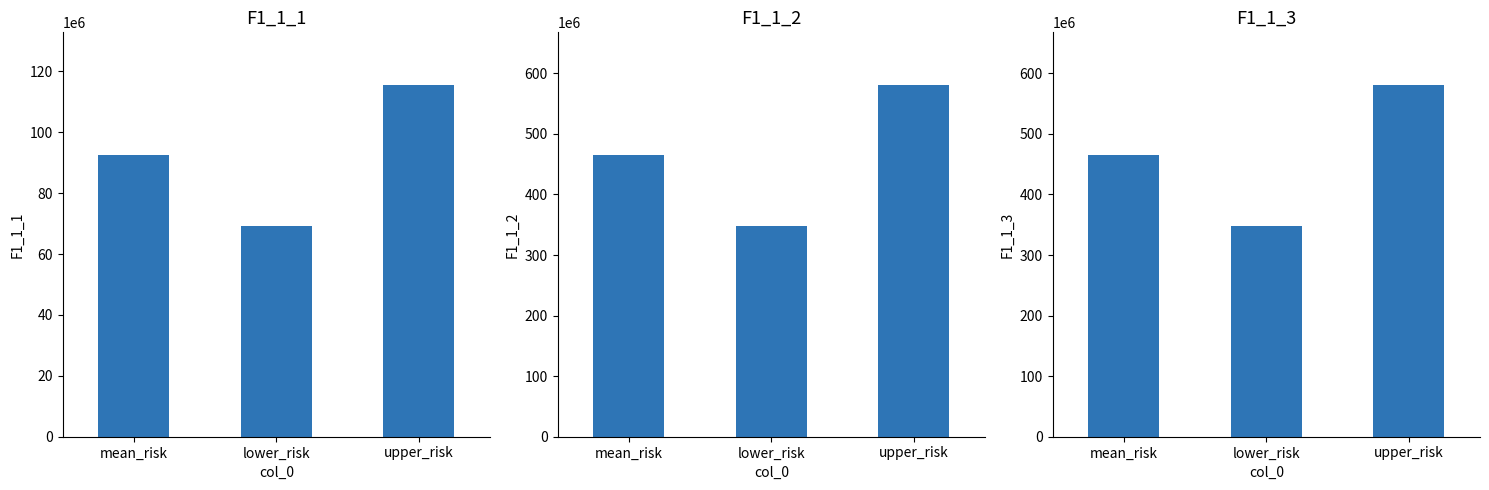

What position from the right is mean_risk?

3